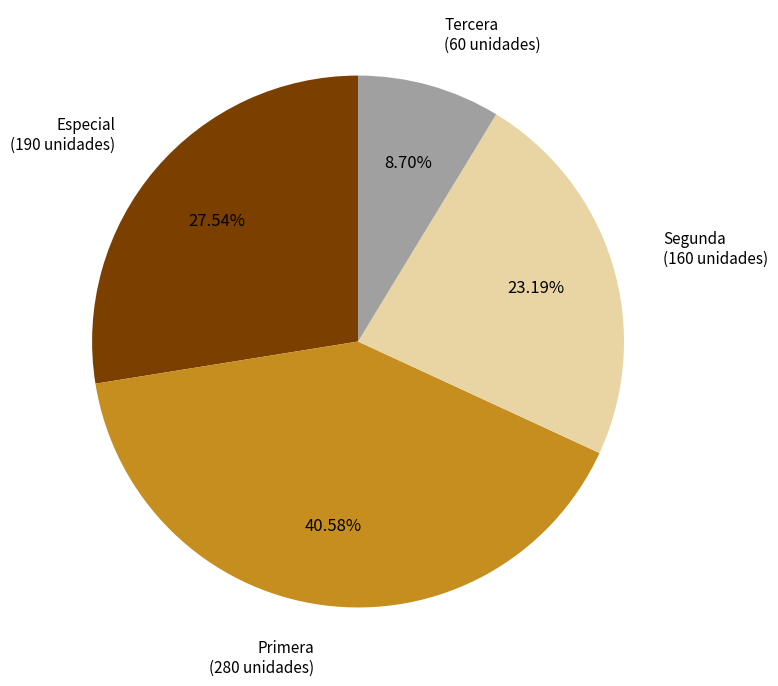

Is there any slice that represents more than half of the pie?

No